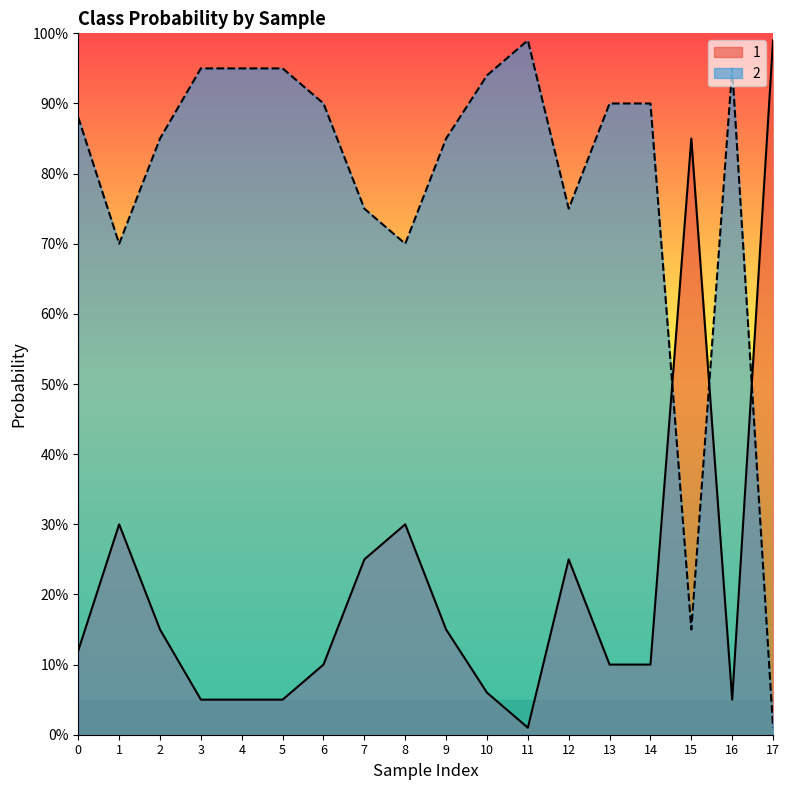

Read the 1 value at 12.

0.2